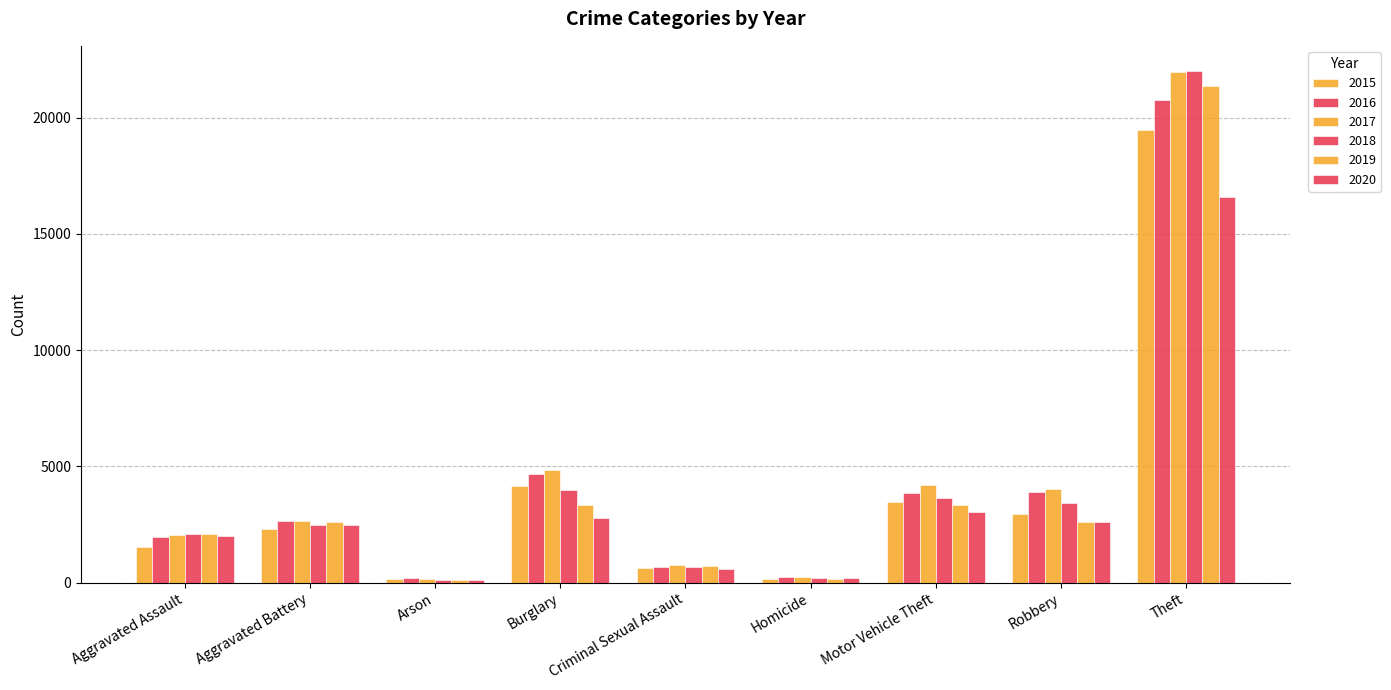

How many bars are there in each group?

6